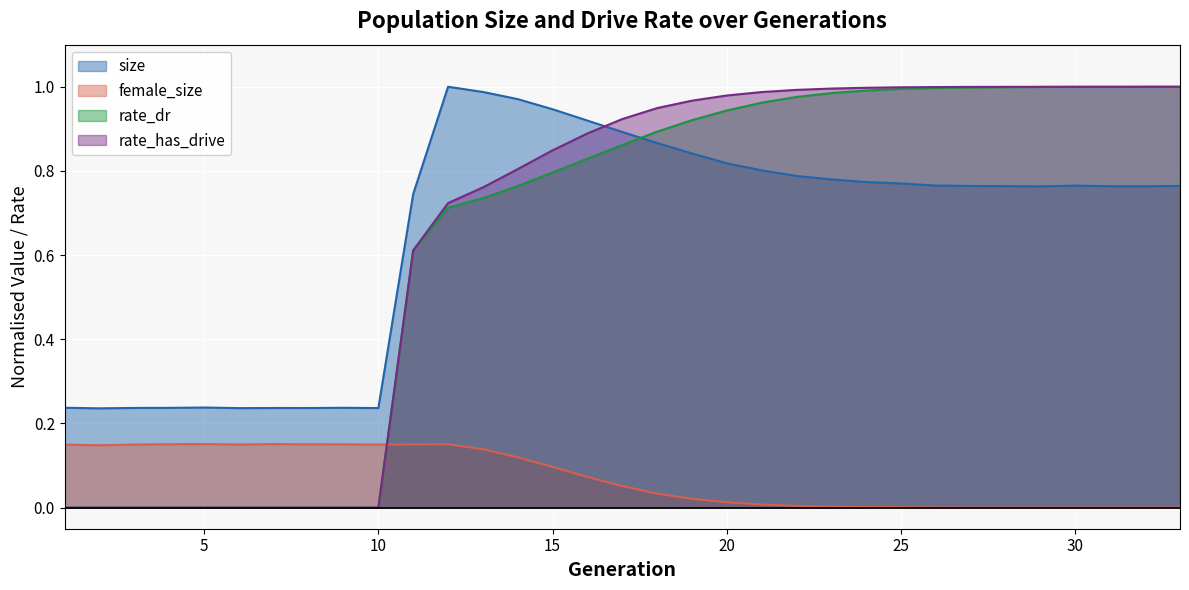

Where is the first local maximum for female_size?

5